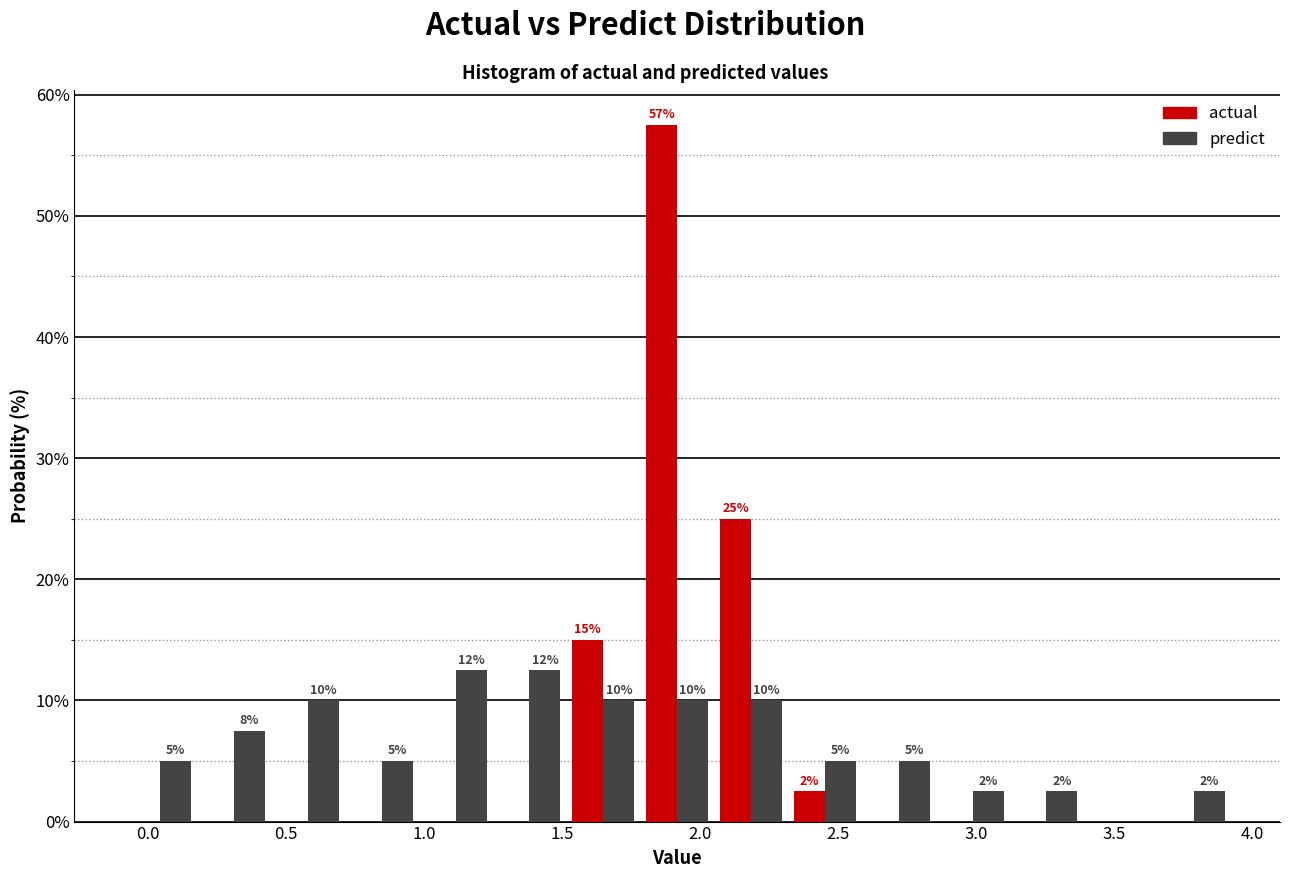

In the actual series, which range on the x-axis has the tallest bar?

1.80 to 2.05